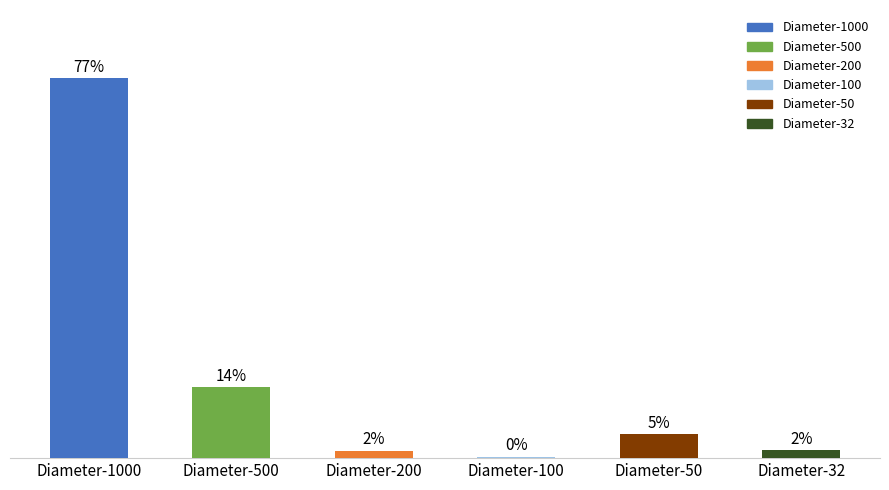

What is the difference between the maximum and minimum values?

77.0